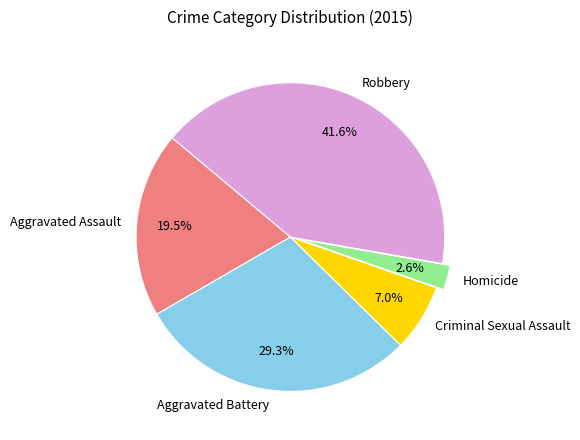

How much of the chart is everything except Aggravated Assault?

80.5%